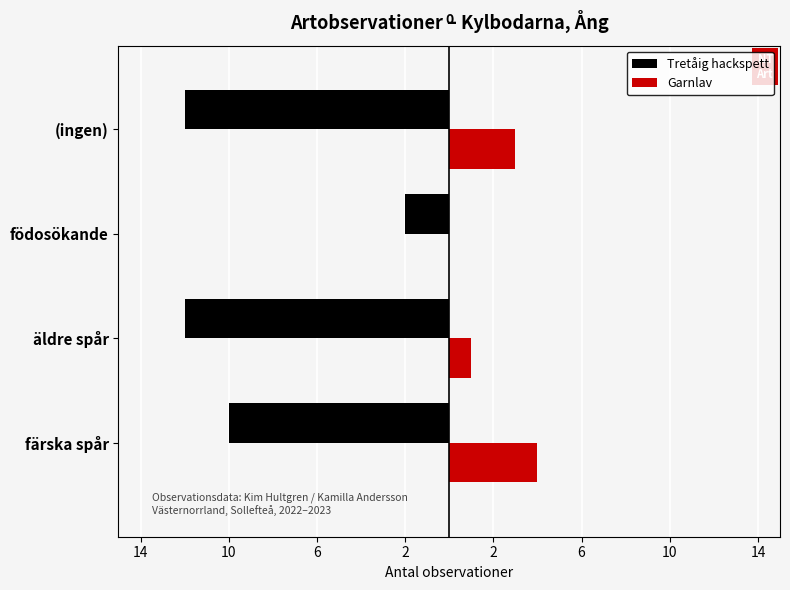

Count the Tretåig hackspett values in the range -12 to -2.

4